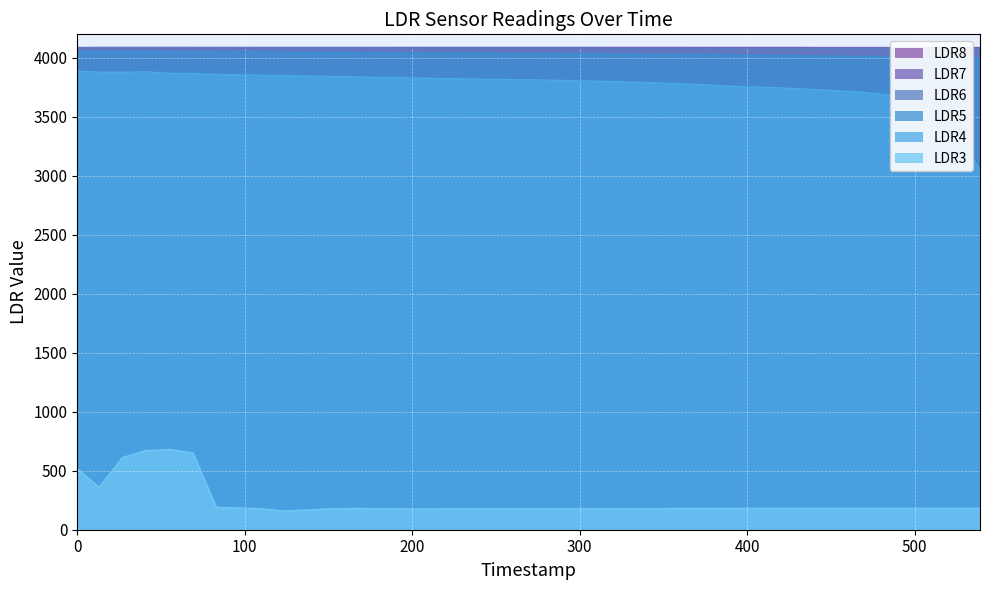

What is the value of the LDR7 point at the 20th from the left?

4085